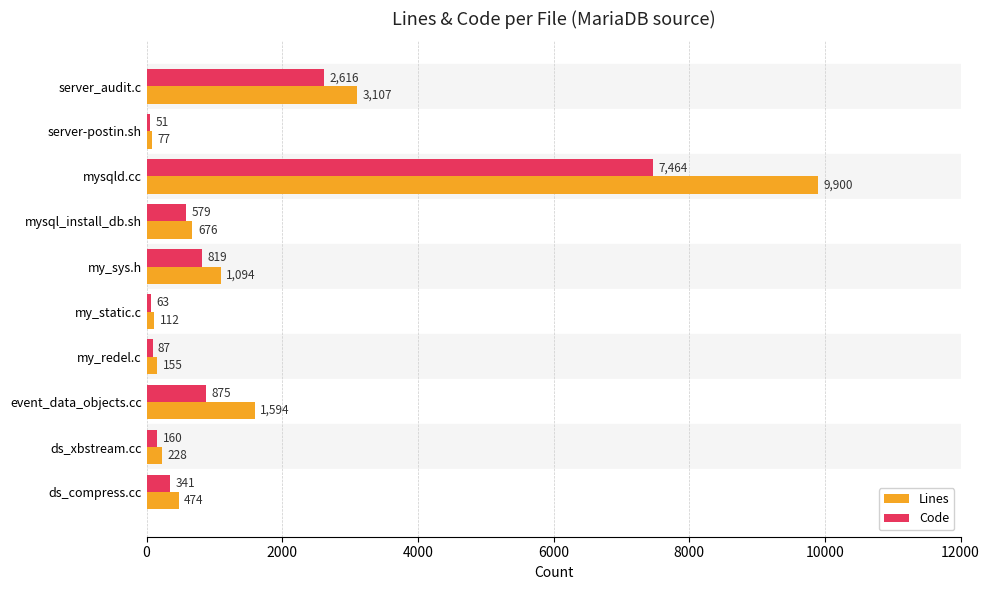

Which series has the widest spread of values?

Lines